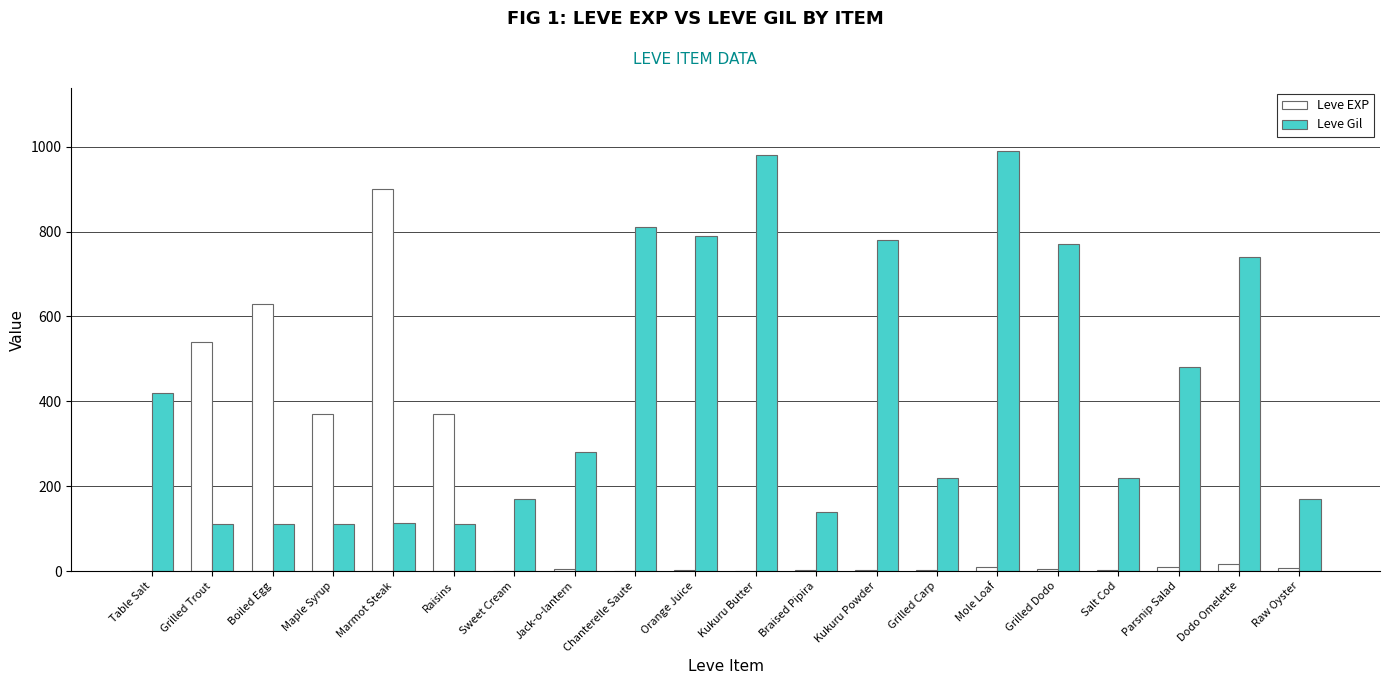

What is the average value of the Leve Gil series?

426